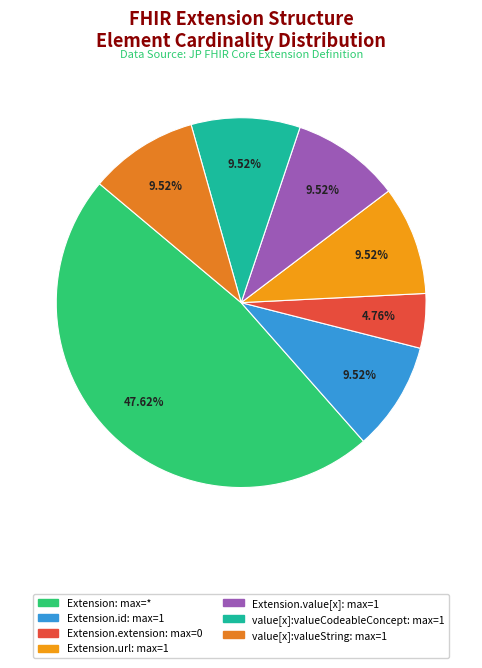

To the nearest percent, what is the average slice percentage?

14%